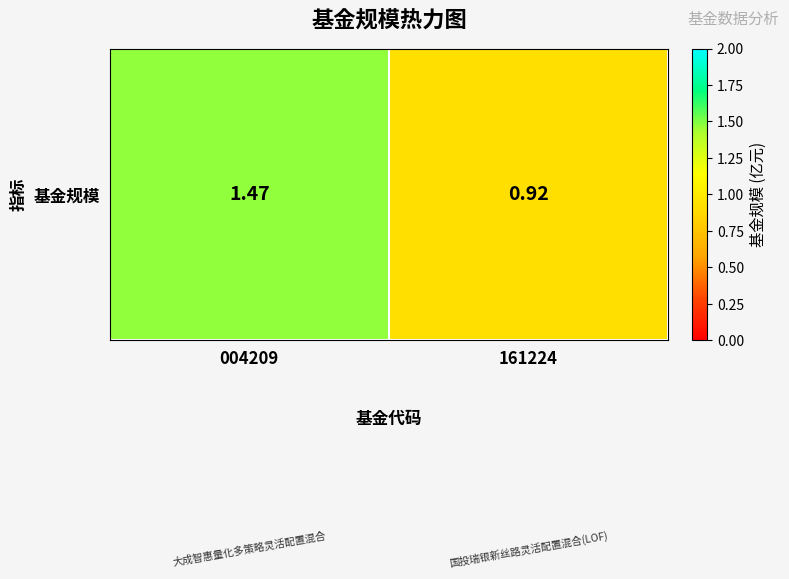

Reading left to right, transcribe all the data shown in this chart.

004209=1.5	161224=0.9